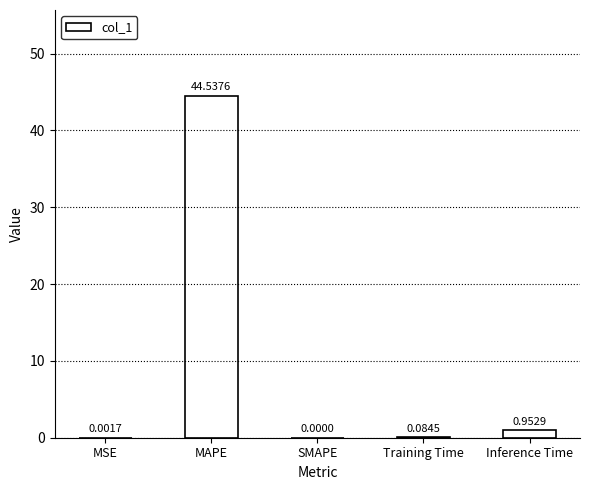

How many positive values are there?

4